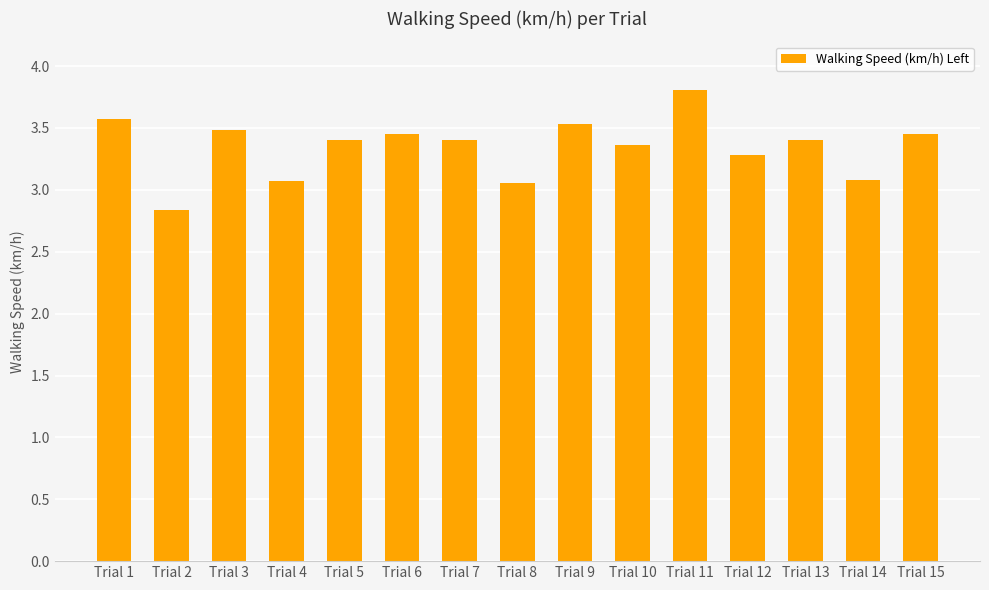

Does the chart contain stacked bars?

No